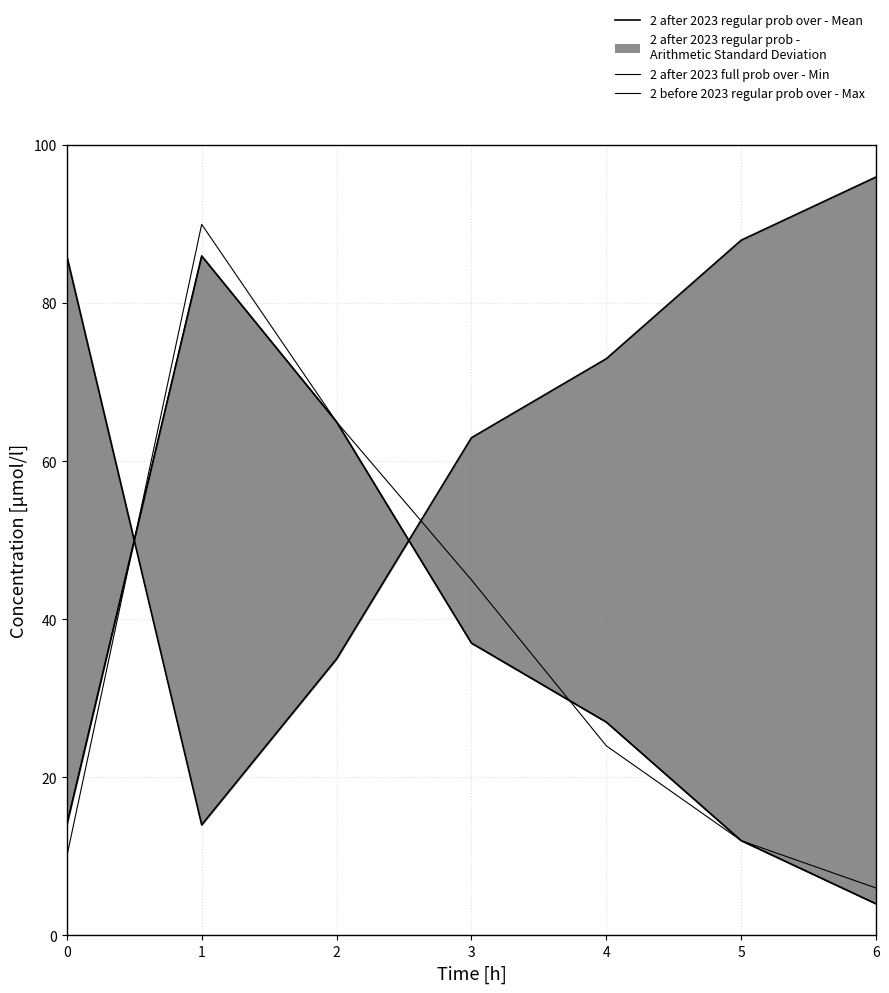

What is the average value of the 2 after 2023 regular prob under series?

65